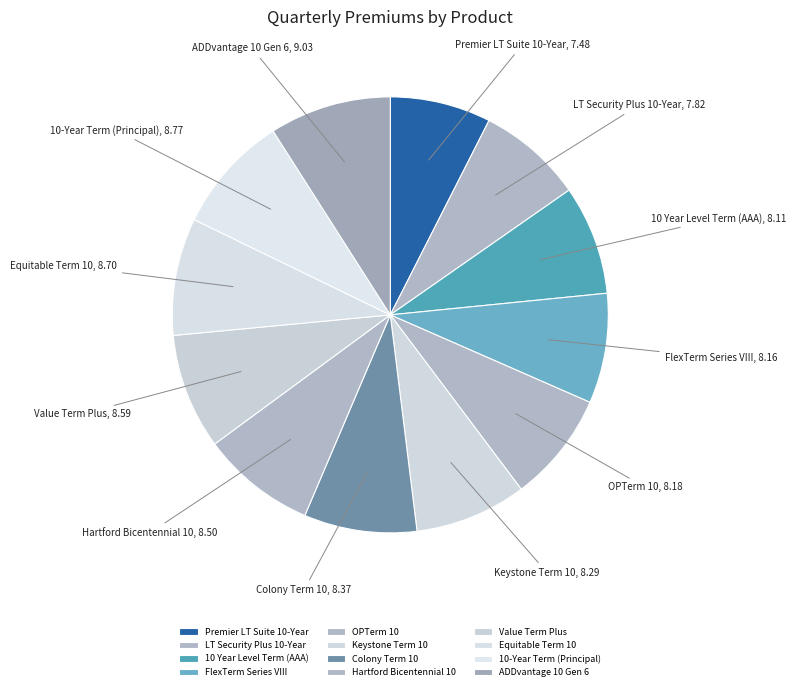

Does any single category account for the majority?

No